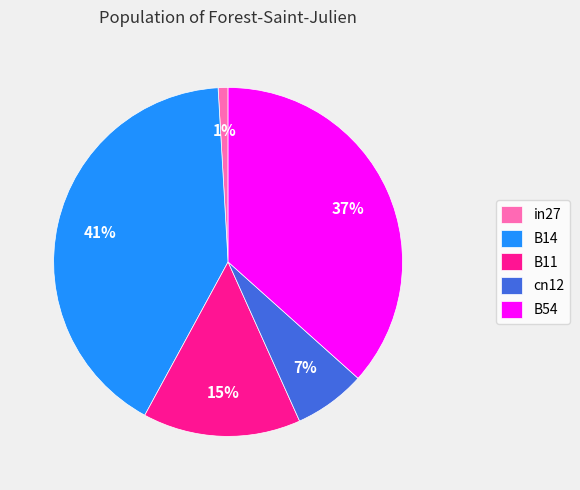

What percentage is the B14 slice, to the nearest percent?

41%